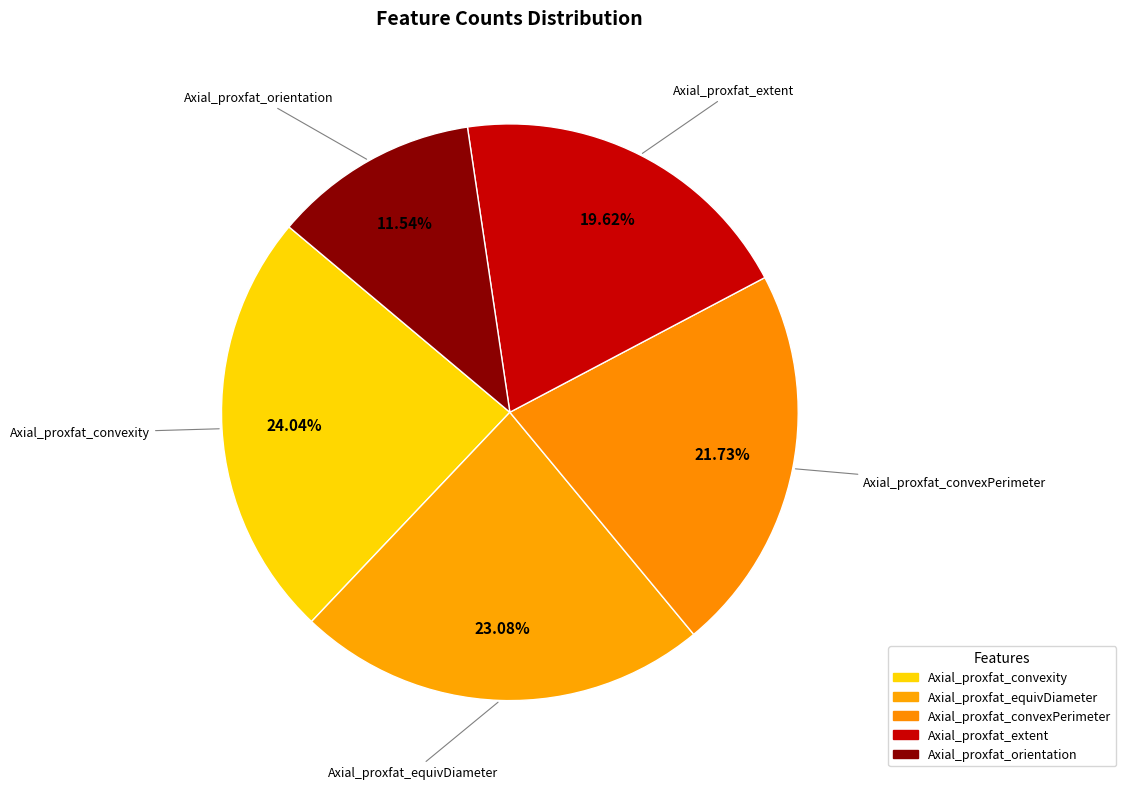

Which category has the biggest portion of the pie?

Axial_proxfat_convexity